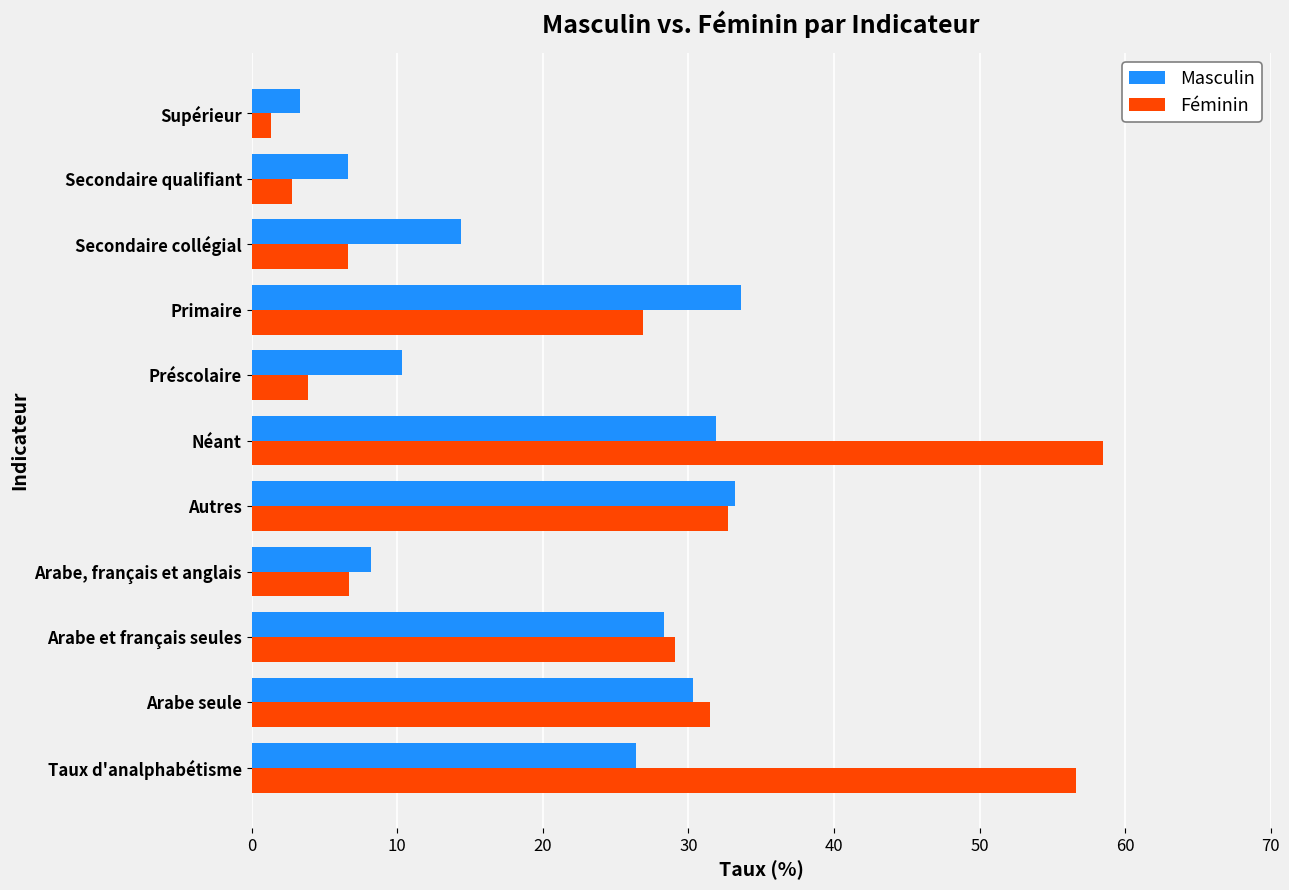

What is the difference between the maximum and minimum values in the Féminin series?

57.2